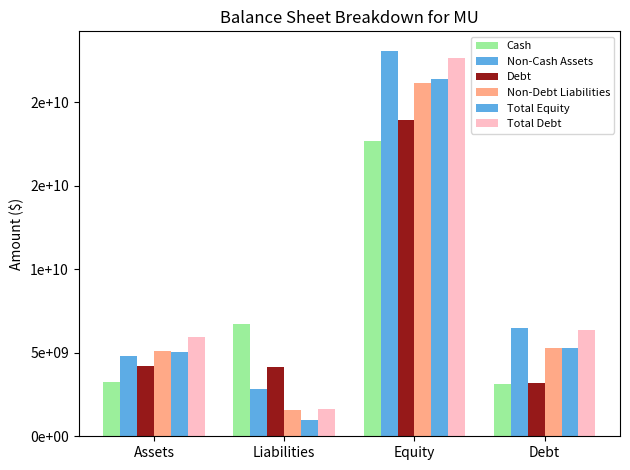

The value of Non-Debt Liabilities at Assets is 2214907748.4. True or false?

False